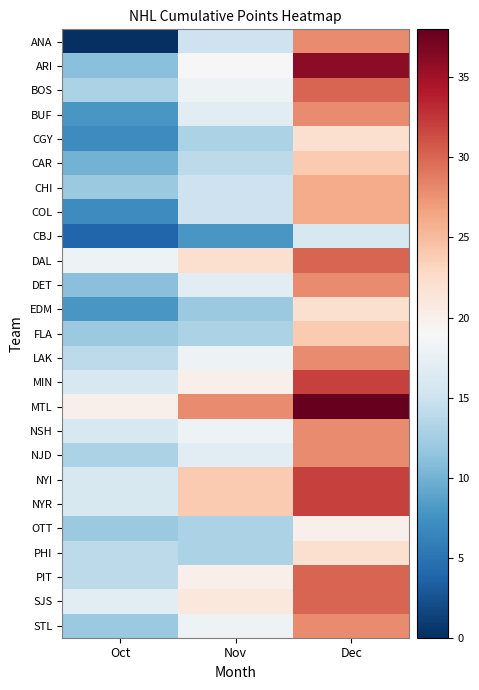

Count the number of categories in the chart.

3